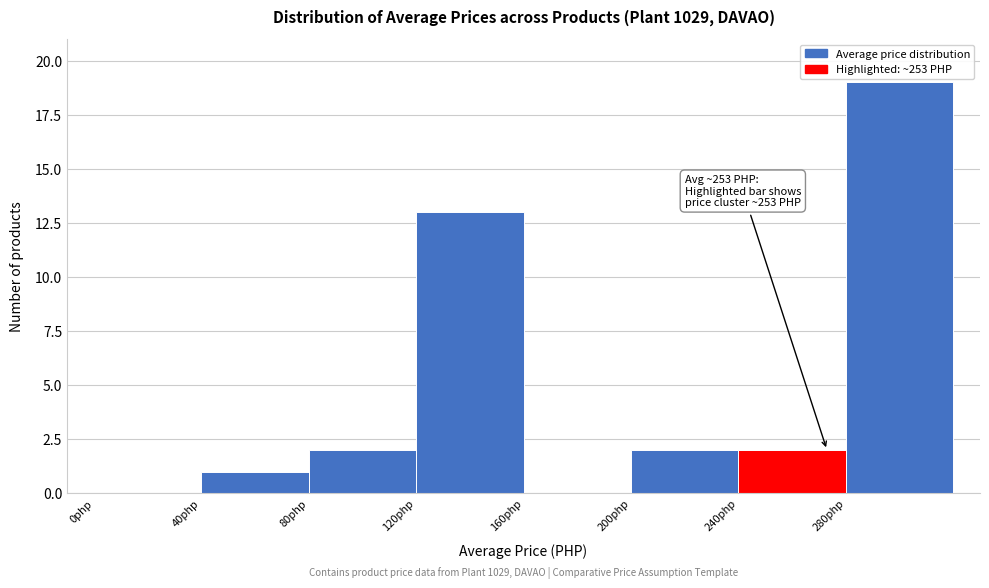

Over which range of the x-axis is the bar tallest?

280 to 320